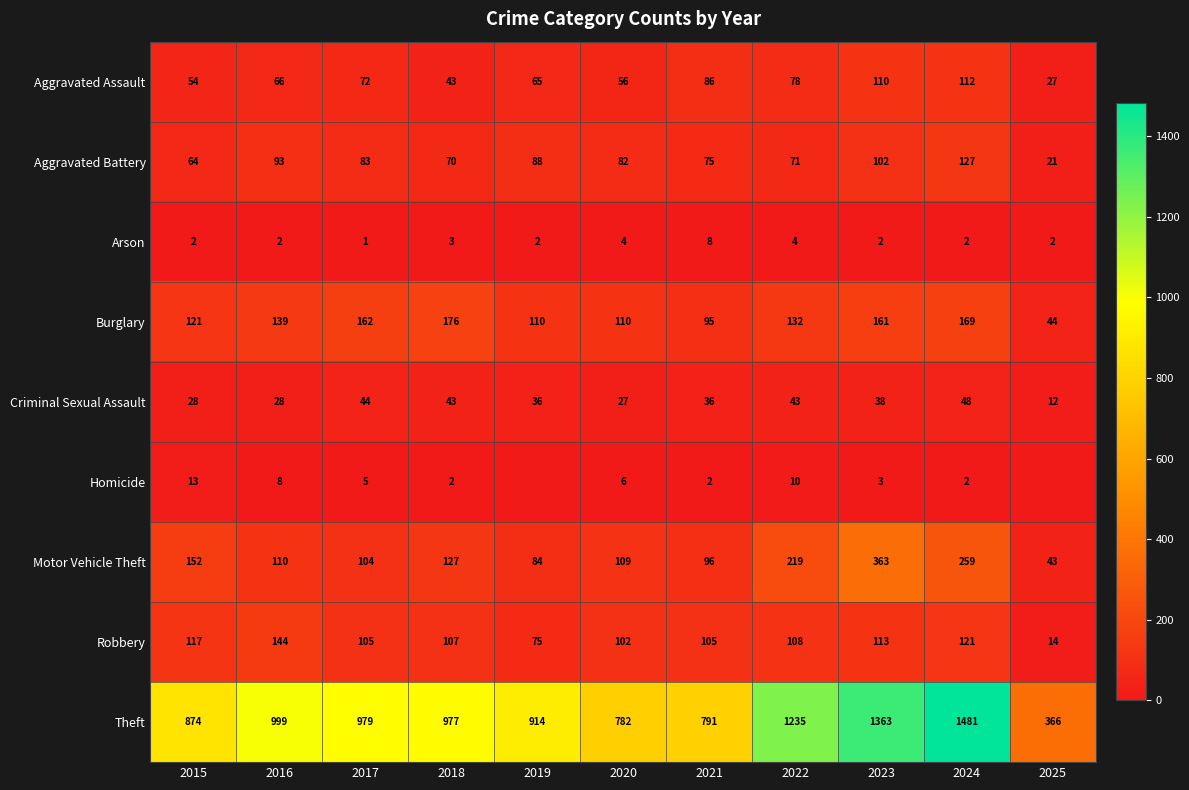

At how many categories does at least one series exceed 685?

10